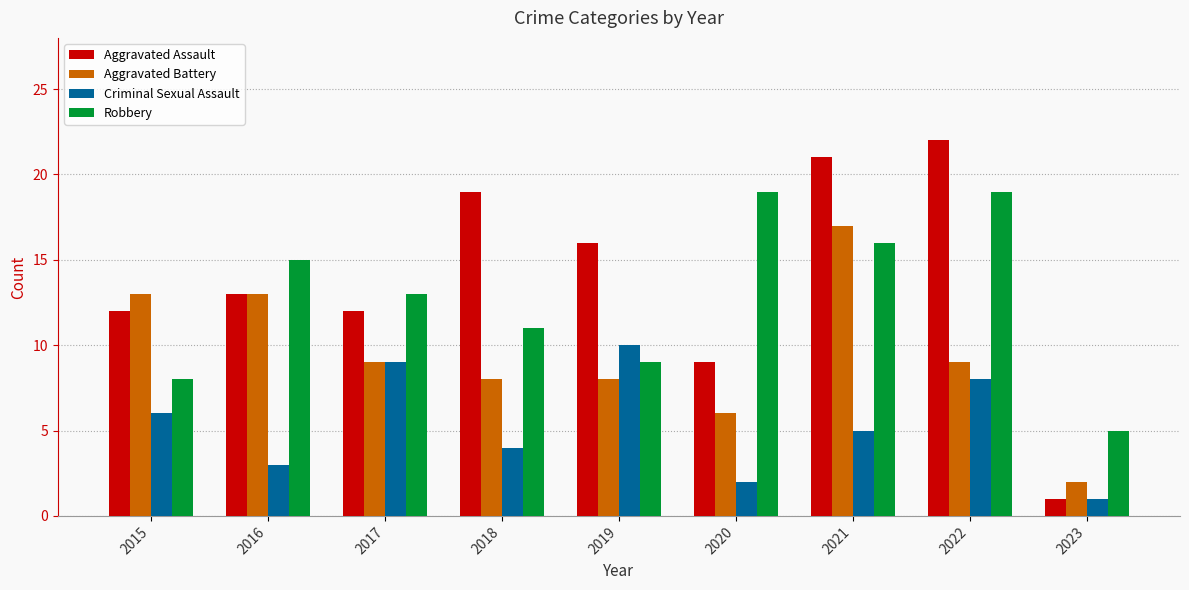

Reading left to right, what are all the values shown in this chart?

Aggravated Assault: 12	13	12	19	16	9	21	22	1
Aggravated Battery: 13	13	9	8	8	6	17	9	2
Criminal Sexual Assault: 6	3	9	4	10	2	5	8	1
Robbery: 8	15	13	11	9	19	16	19	5